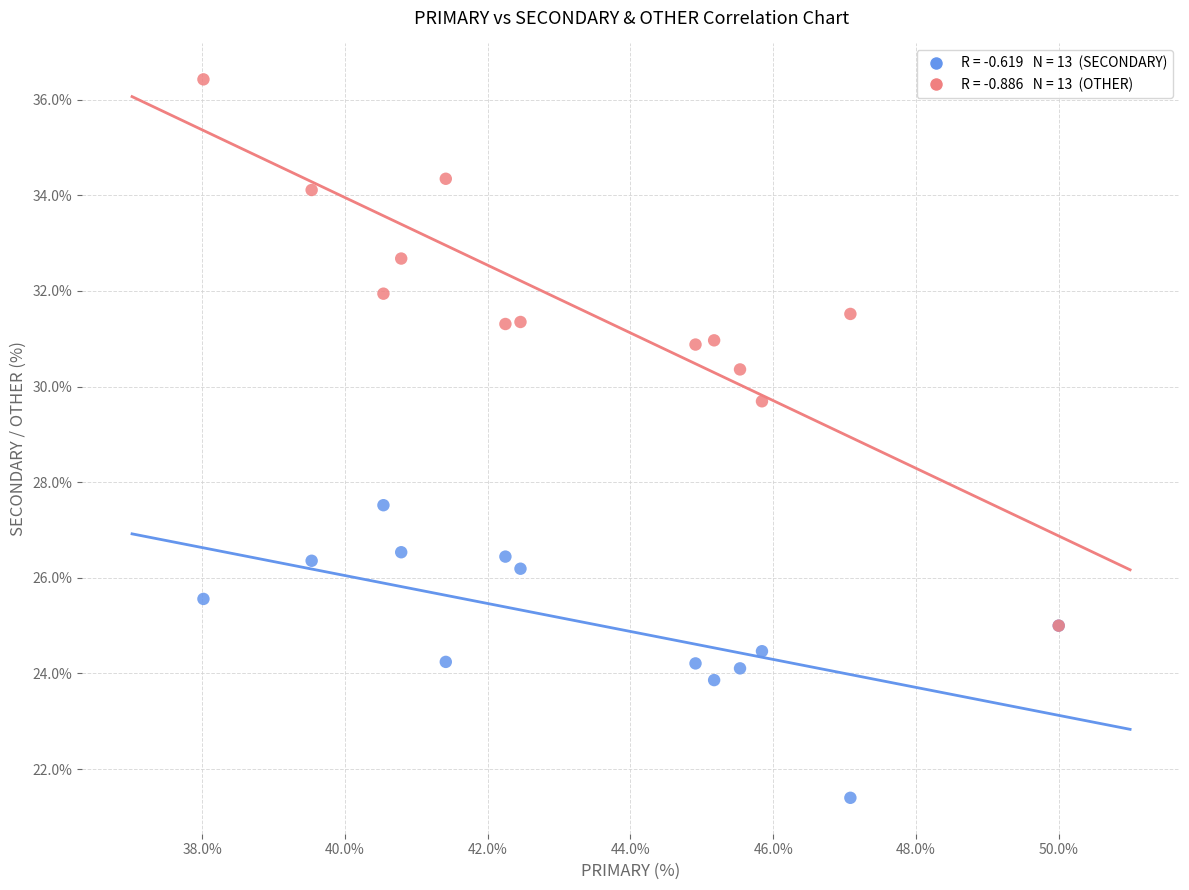

Across all series, what Y value is closest to 28?

27.5